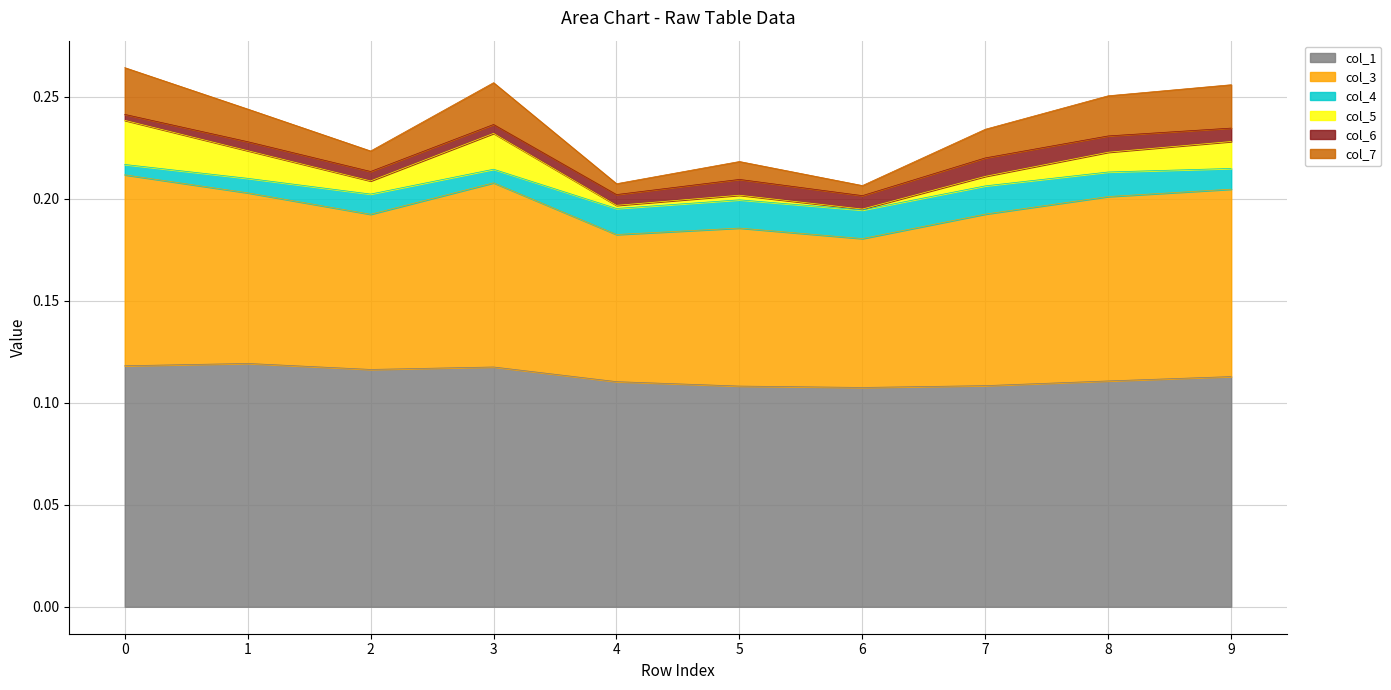

Is it true that col_1 equals 0.1 at 7?

True